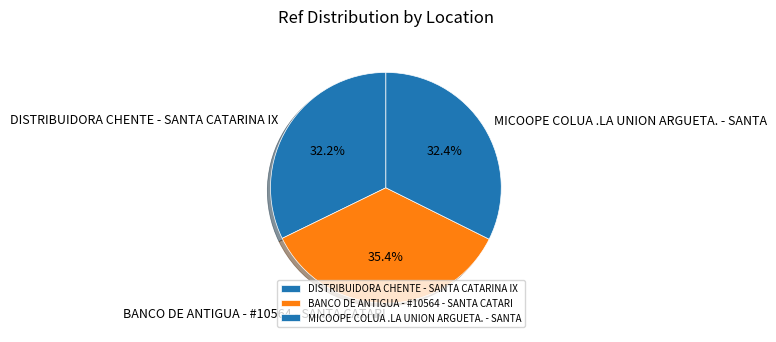

Do DISTRIBUIDORA CHENTE - SANTA CATARINA IX and MICOOPE COLUA .LA UNION ARGUETA. - SANTA together represent more than half of the pie?

Yes